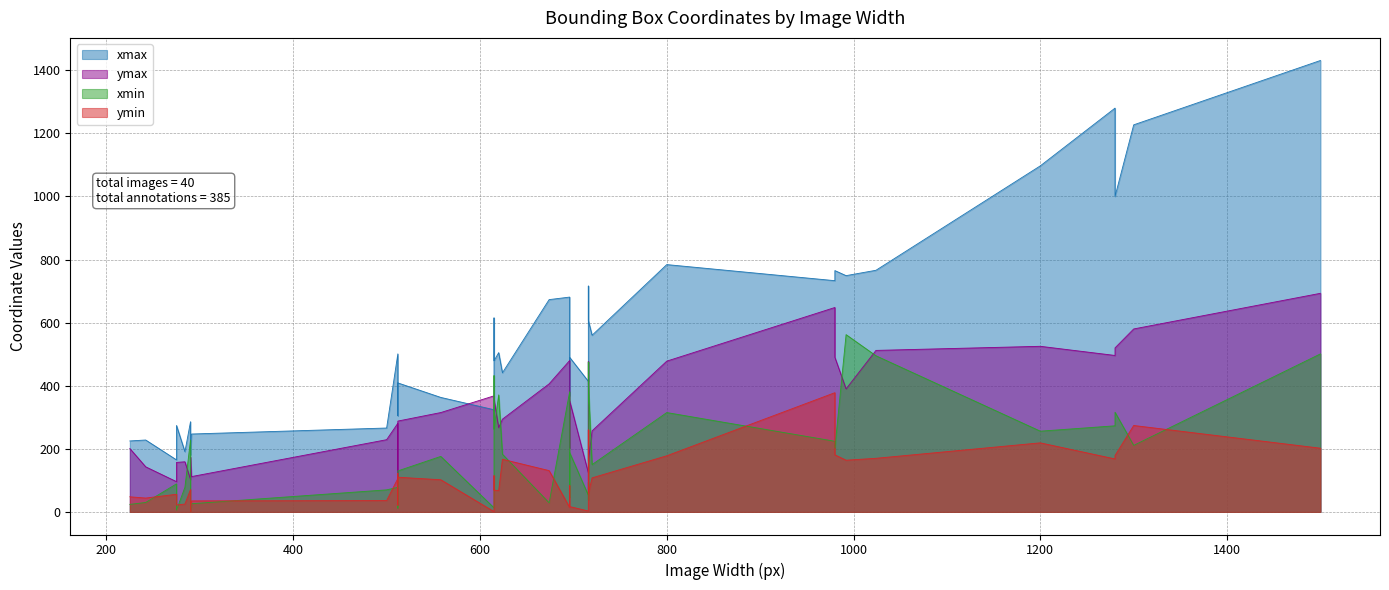

Rank the series by their maximum value, from highest to lowest.

xmax, ymax, xmin, ymin